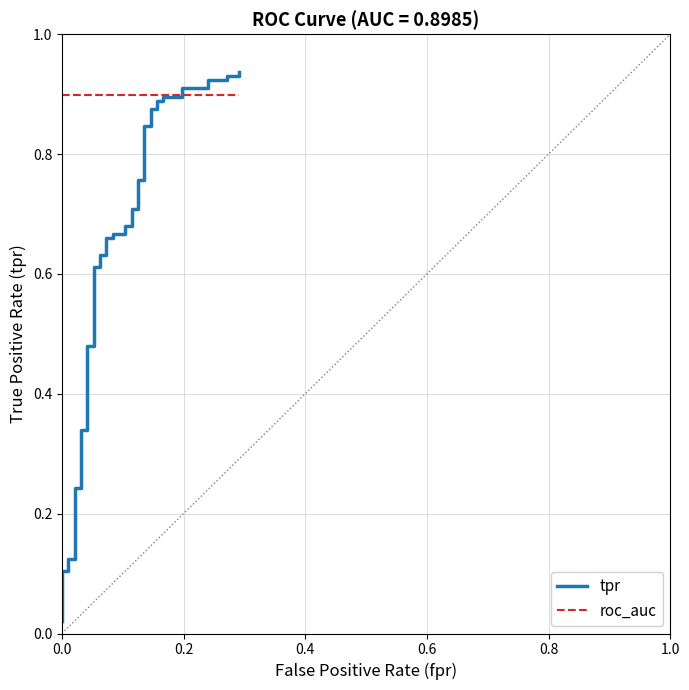

How many data points does each series have?

40